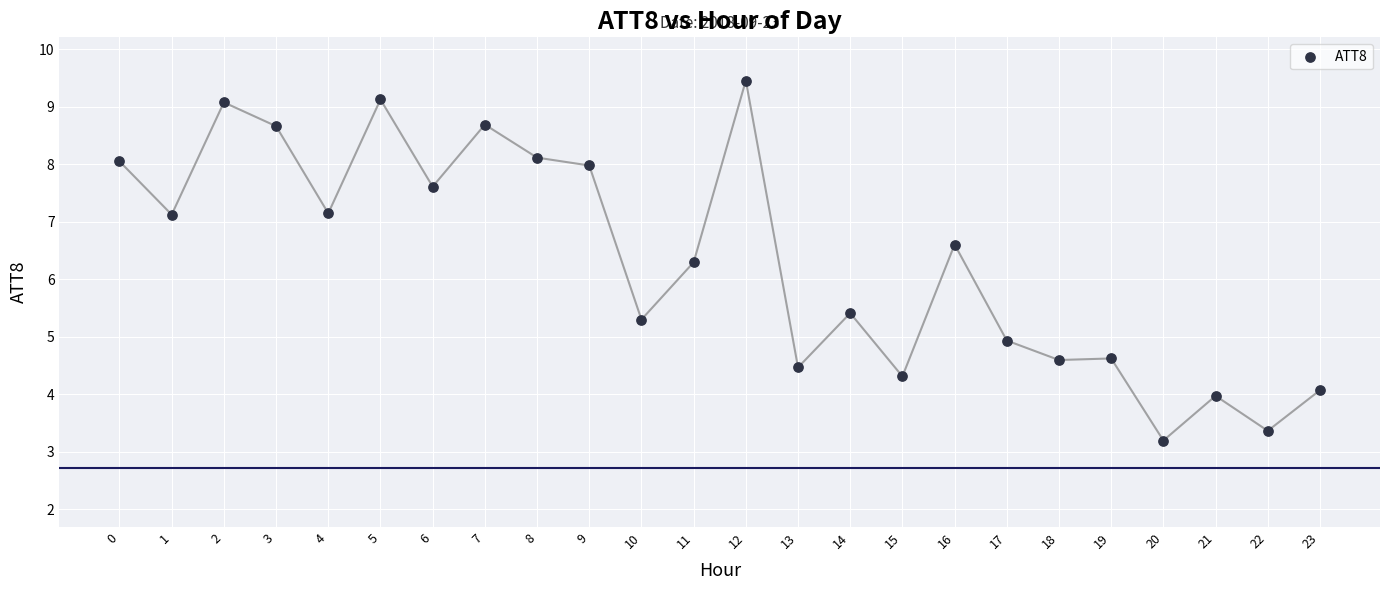

What Y value in the scatter plot is closest to 6?

6.3